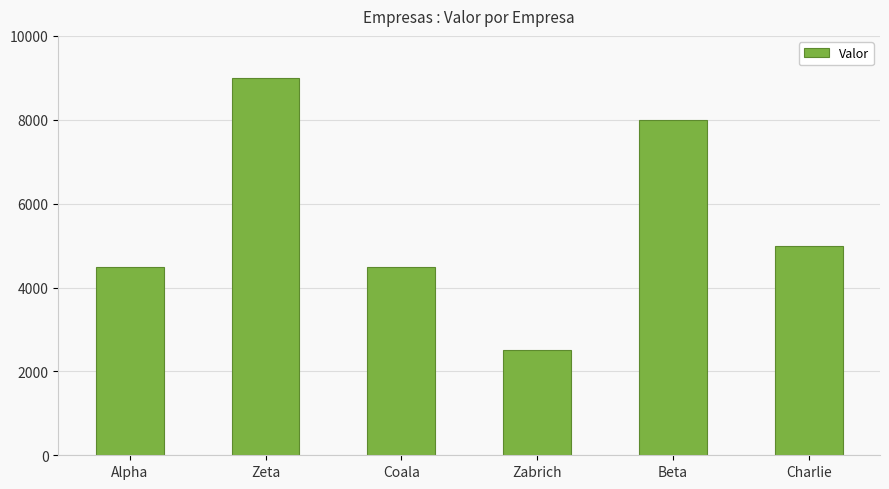

The value at Charlie is 5000. True or false?

True